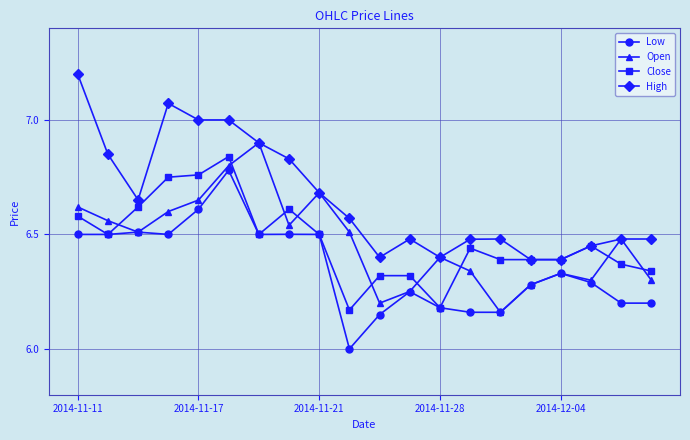

How many intersections are there between Open and Close?

9